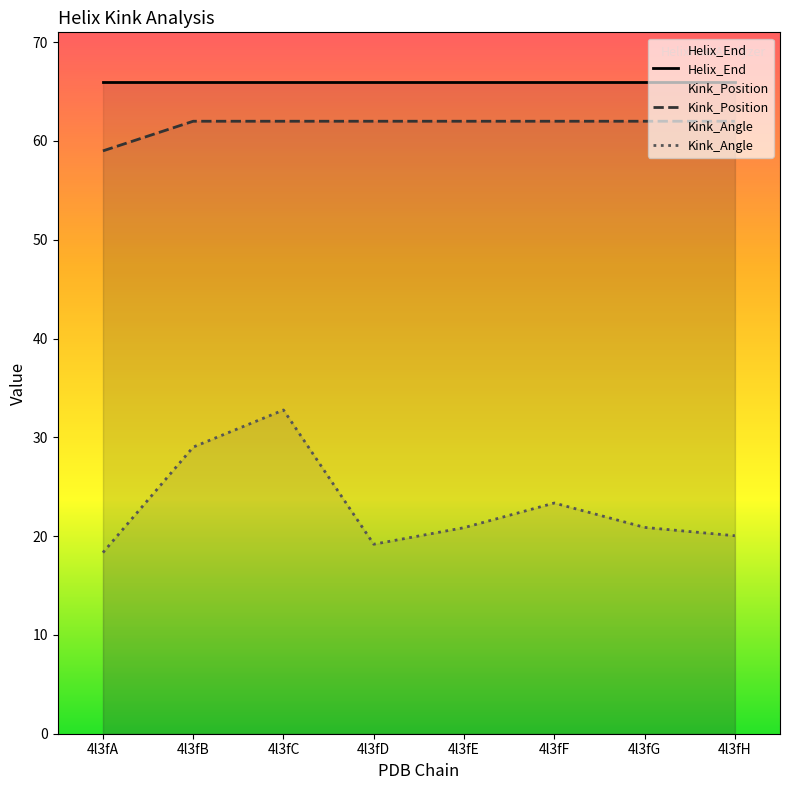

What is the difference between the maximum and second lowest values in the Kink_Angle series?

13.6